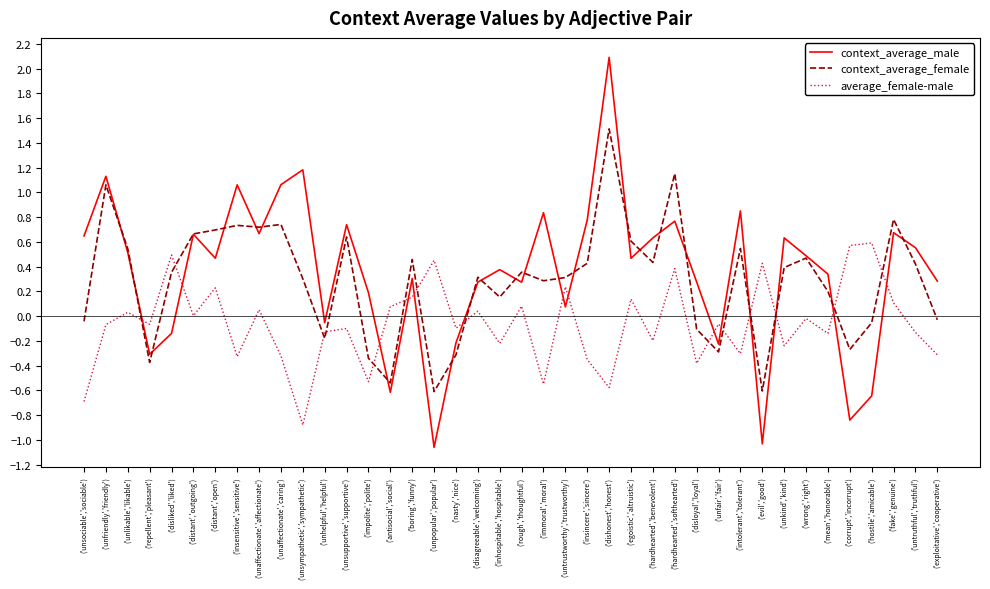

Between ('unpopular','popular') and ('hardhearted','softhearted'), which series saw the biggest shift?

context_average_male